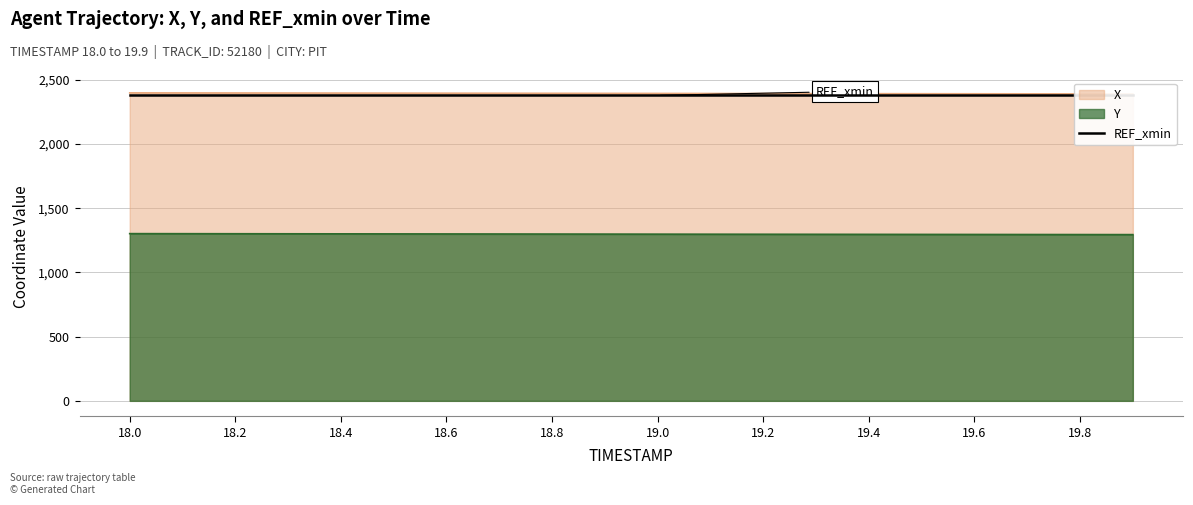

Which series has the largest total across all categories?

X